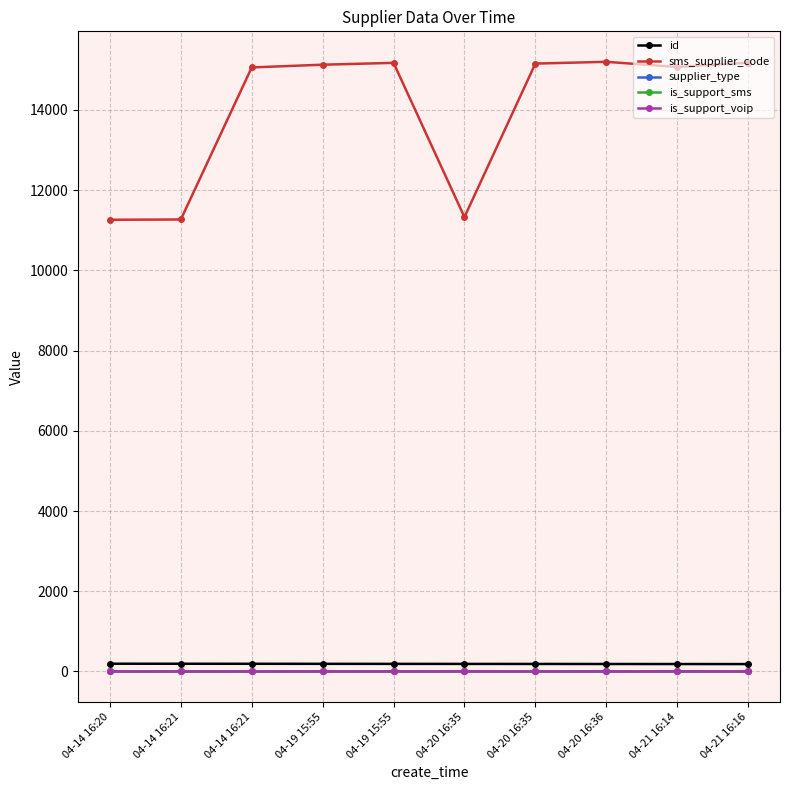

Reading right to left, list all the values displayed in this chart.

id: 04-21 16:16=185	04-21 16:14=186	04-20 16:36=187	04-20 16:35=188	04-20 16:35=189	04-19 15:55=190	04-19 15:55=191	04-14 16:21=192	04-14 16:21=193	04-14 16:20=194
sms_supplier_code: 04-21 16:16=15177	04-21 16:14=15071	04-20 16:36=15200	04-20 16:35=15156	04-20 16:35=11329	04-19 15:55=15174	04-19 15:55=15128	04-14 16:21=15060	04-14 16:21=11269	04-14 16:20=11262
supplier_type: 04-21 16:16=4	04-21 16:14=4	04-20 16:36=4	04-20 16:35=4	04-20 16:35=4	04-19 15:55=4	04-19 15:55=4	04-14 16:21=4	04-14 16:21=1	04-14 16:20=1
is_support_sms: 04-21 16:16=1	04-21 16:14=1	04-20 16:36=1	04-20 16:35=1	04-20 16:35=1	04-19 15:55=1	04-19 15:55=1	04-14 16:21=1	04-14 16:21=1	04-14 16:20=1
is_support_voip: 04-21 16:16=2	04-21 16:14=2	04-20 16:36=2	04-20 16:35=2	04-20 16:35=2	04-19 15:55=2	04-19 15:55=2	04-14 16:21=2	04-14 16:21=2	04-14 16:20=2